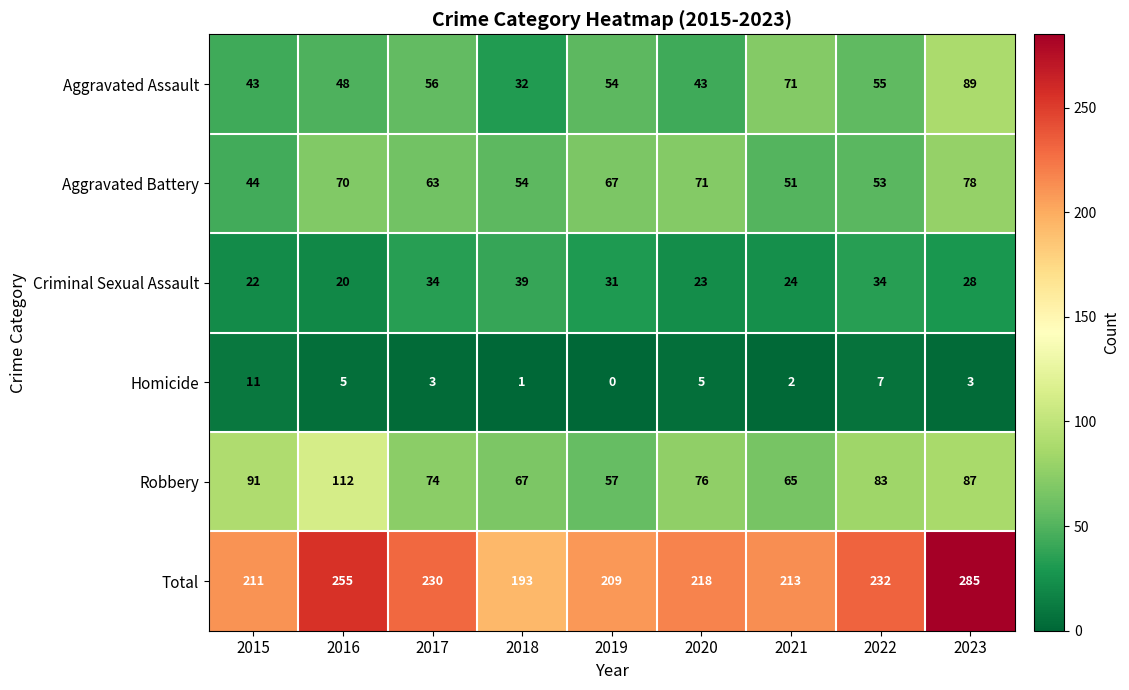

At which category is the sum across all series the highest?

2023